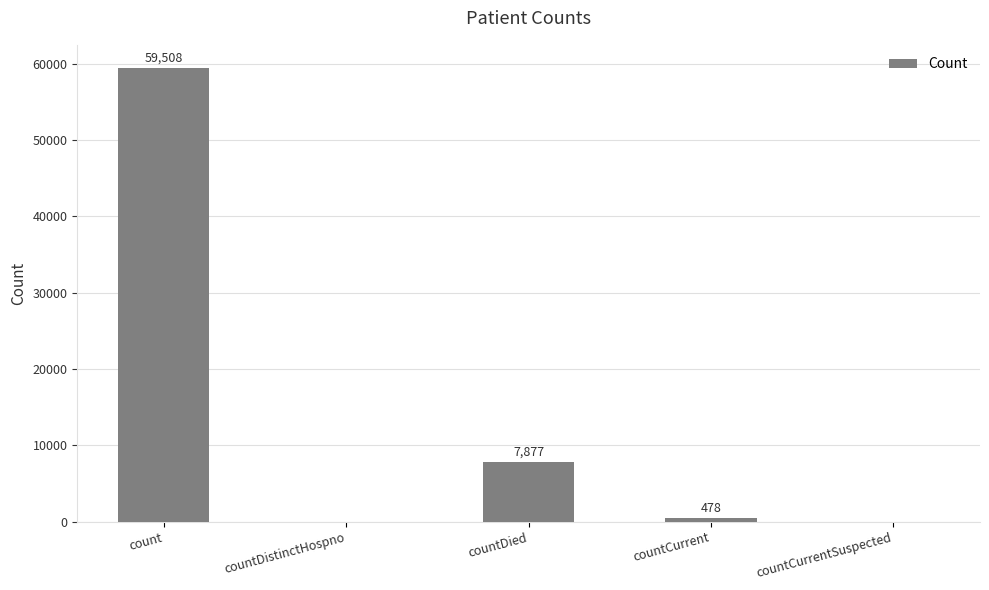

The chart shows a value of 59508 at count. True or false?

True